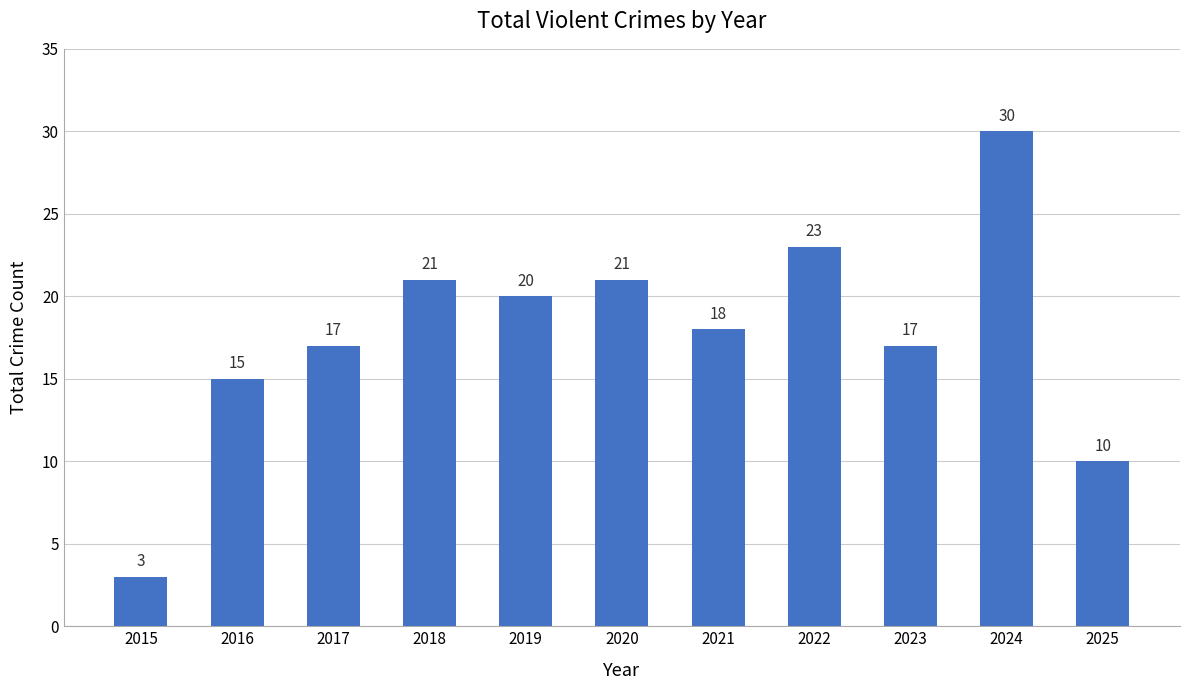

What is the value of the 10th bar from the left?

30